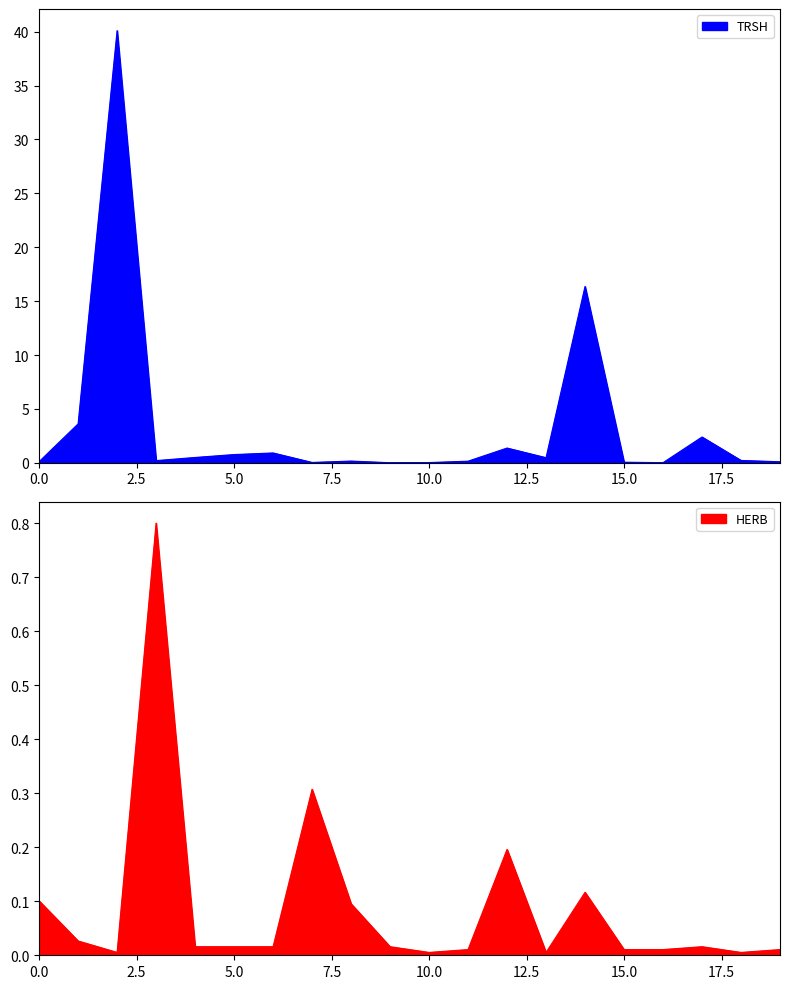

Rank the series by their maximum value, from highest to lowest.

TRSH, HERB